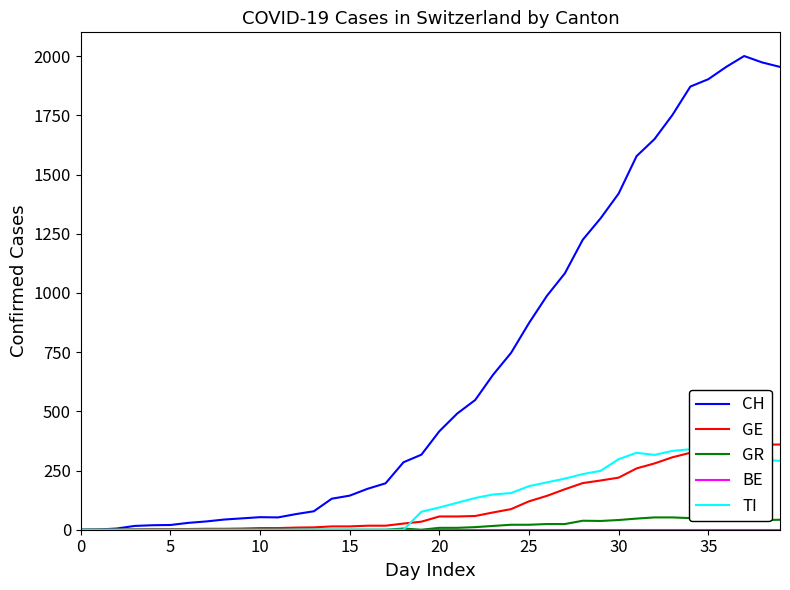

What is the difference between the CH values at 11 and 9?

4